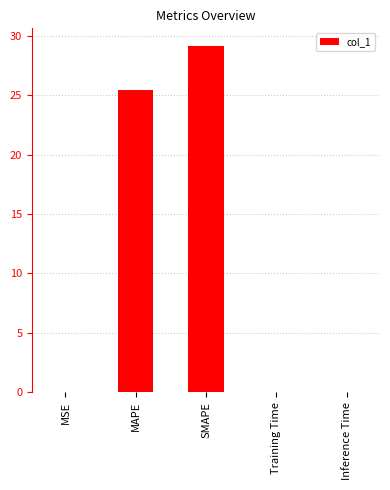

Are the bars grouped side by side (vs. stacked)?

No